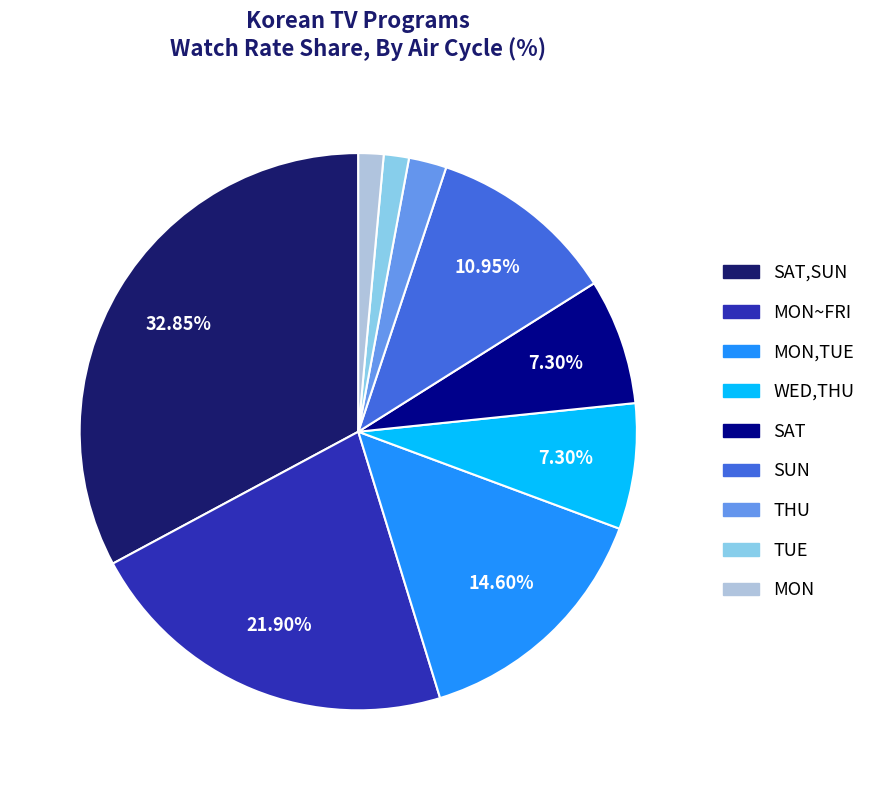

To the nearest percent, what is the average slice percentage?

11%